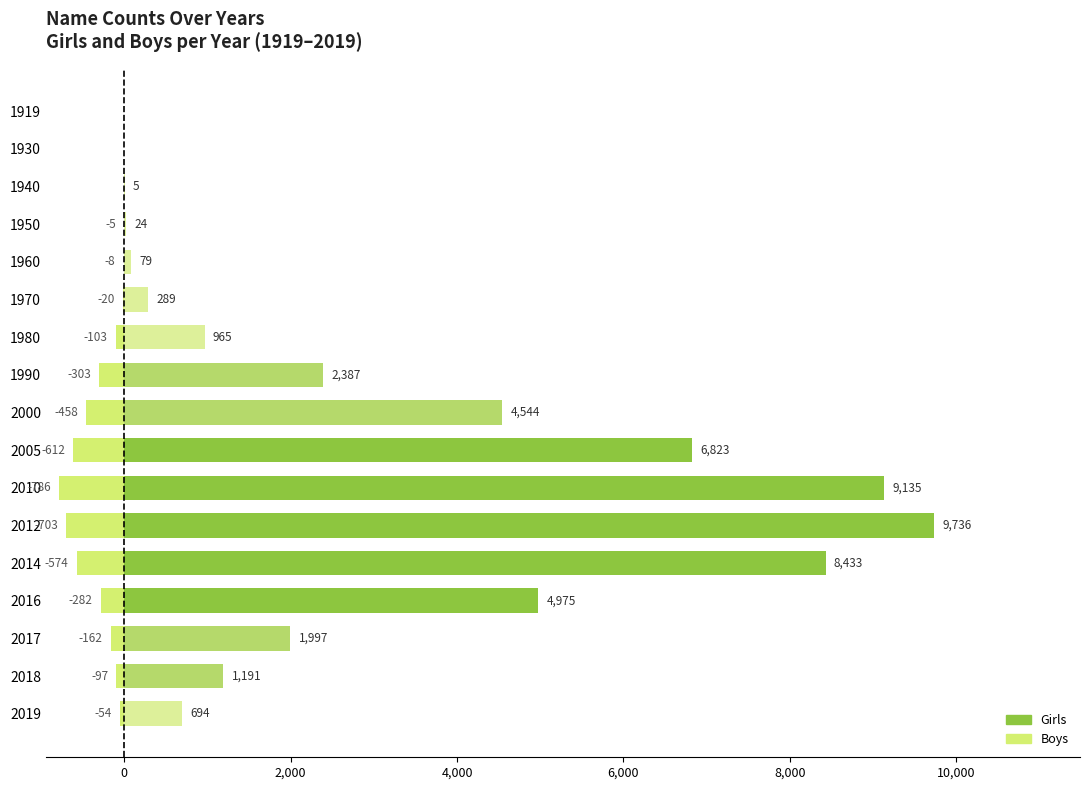

How many data points in Boys are less than -103?

8